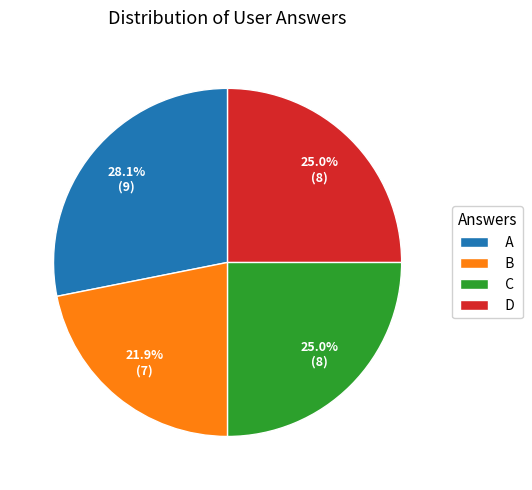

How many segments does this pie chart have?

4